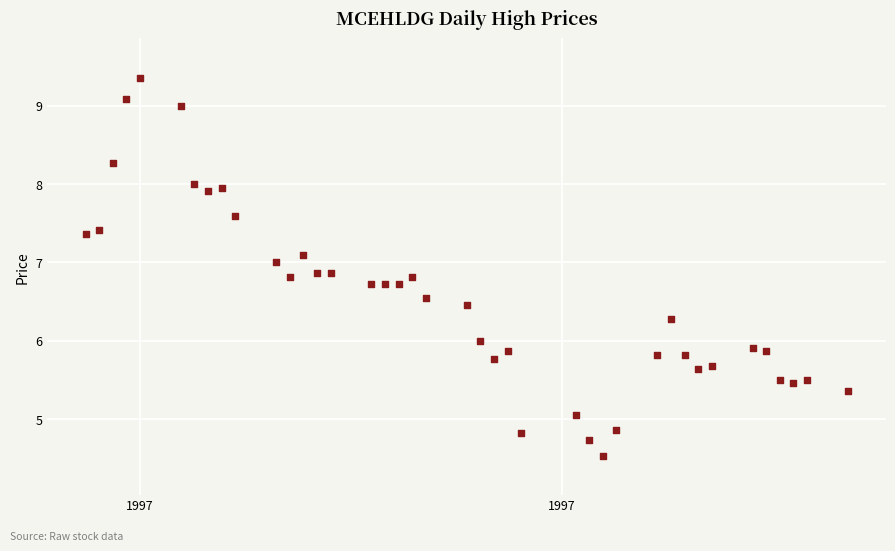

What is the range of Y values (max minus min)?

4.8